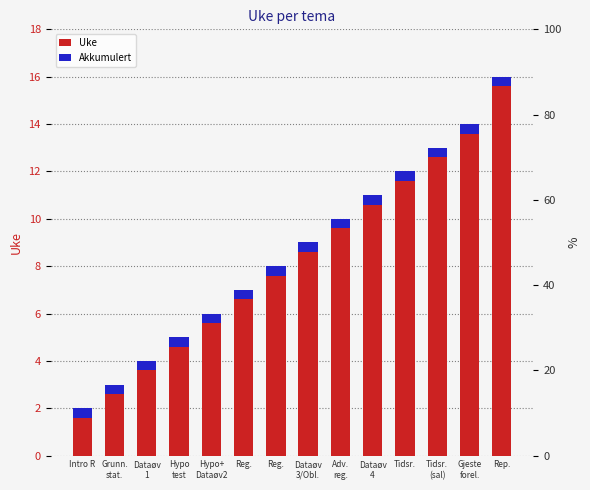

What are all the series names shown in the legend?

Uke, Akkumulert